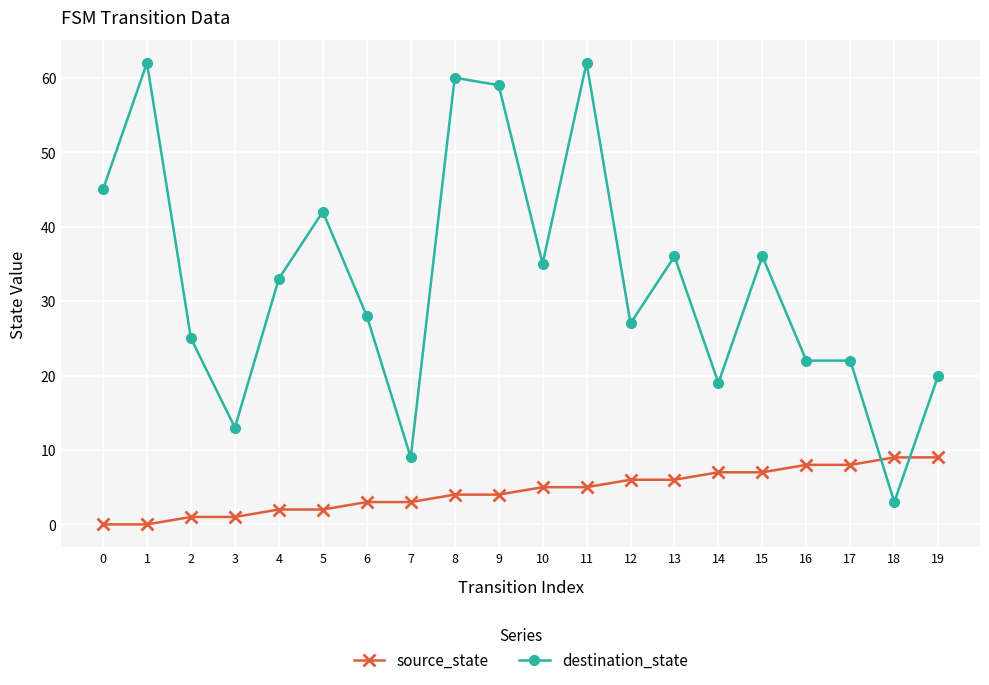

After their last crossing, which series has the higher values: destination_state or source_state?

destination_state